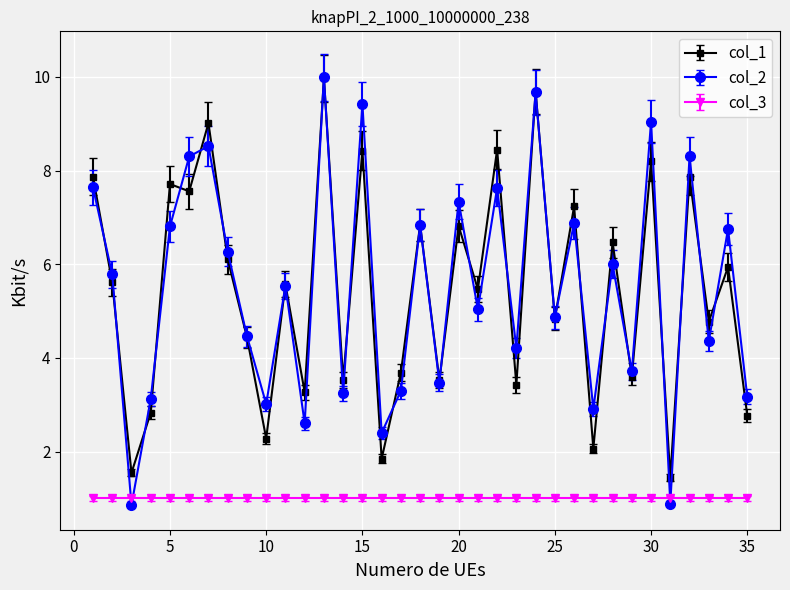

True or false: col_3 and col_1 cross at least once.

False